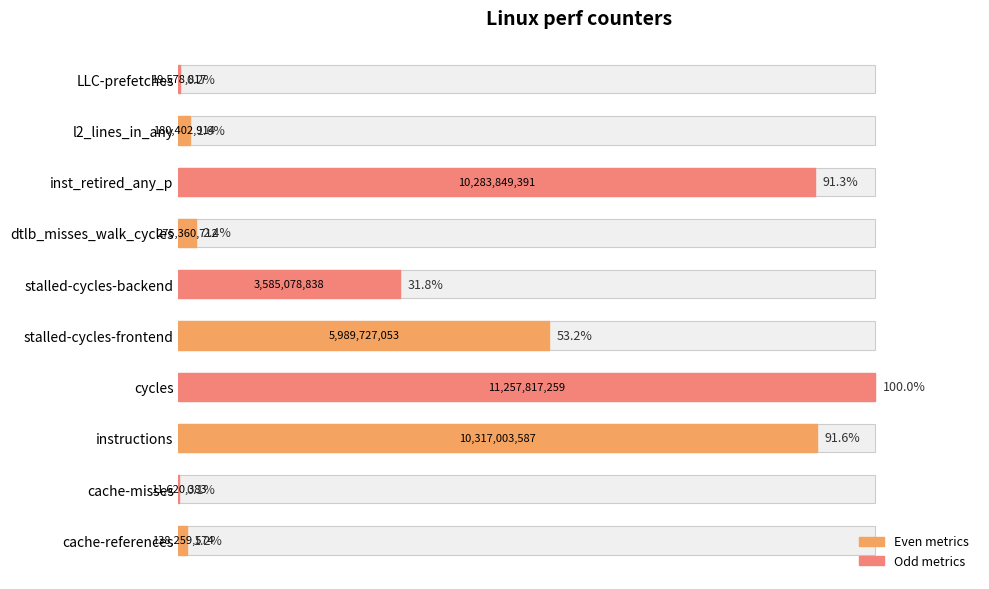

Between cache-misses and stalled-cycles-frontend, which is larger?

stalled-cycles-frontend